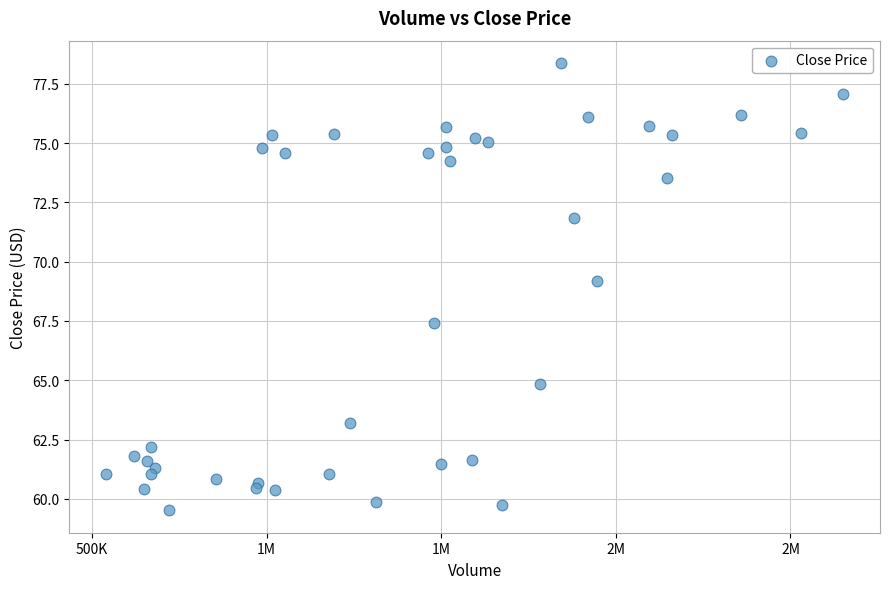

What Y value in the scatter plot is closest to 68?

67.4